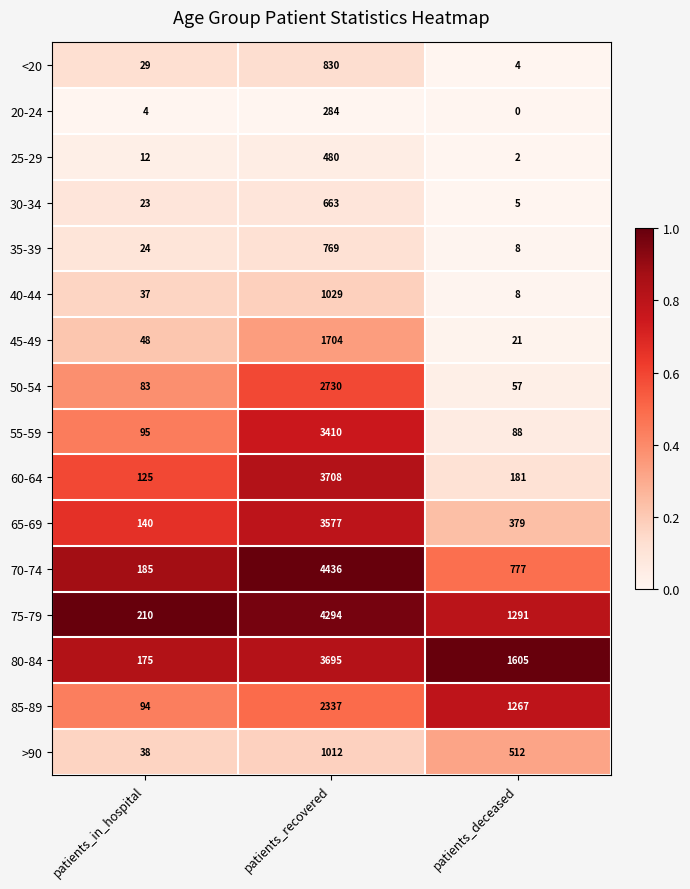

Which series has the largest range (max minus min)?

70-74